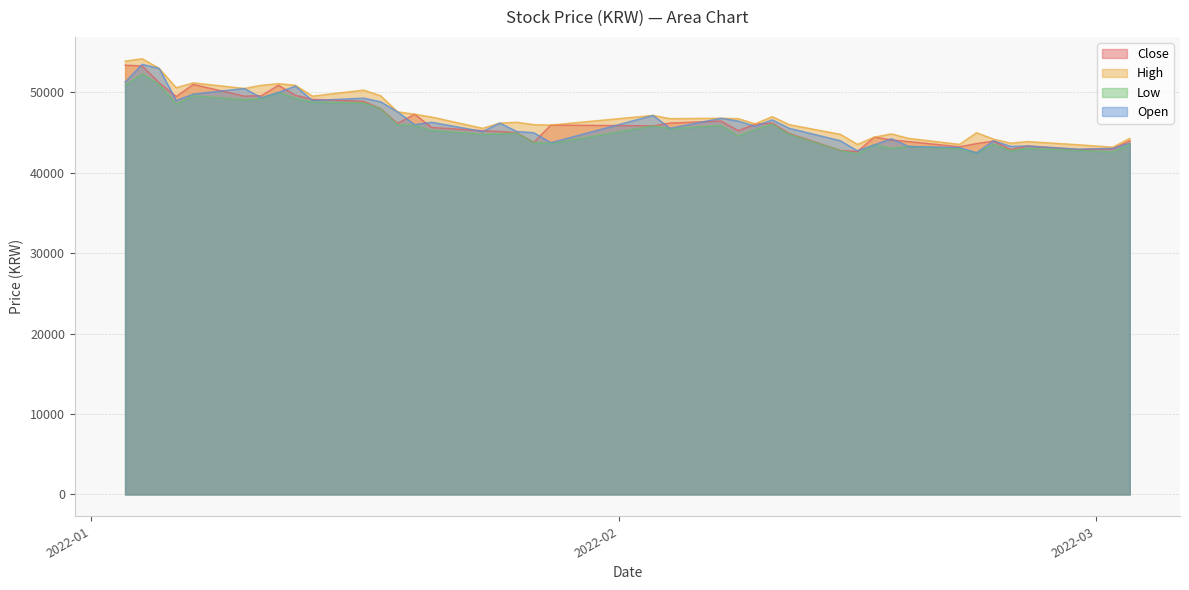

Reading left to right, what are all the values shown in this chart?

Close: 2022-01-03=53400	2022-01-04=53300	2022-01-05=51200	2022-01-06=49500	2022-01-07=51000	2022-01-10=49550	2022-01-11=49600	2022-01-12=50900	2022-01-13=49650	2022-01-14=49150	2022-01-17=48900	2022-01-18=48000	2022-01-19=46150	2022-01-20=47300	2022-01-21=45650	2022-01-24=45250	2022-01-25=45150	2022-01-26=45000	2022-01-27=43800	2022-01-28=45950	2022-02-03=45850	2022-02-04=46200	2022-02-07=46450	2022-02-08=45250	2022-02-09=46050	2022-02-10=46200	2022-02-11=44900	2022-02-14=42800	2022-02-15=42650	2022-02-16=44450	2022-02-17=44100	2022-02-18=43900	2022-02-21=43250	2022-02-22=43650	2022-02-23=43950	2022-02-24=42900	2022-02-25=43350	2022-02-28=42900	2022-03-02=43000	2022-03-03=44000
High: 2022-01-03=53900	2022-01-04=54200	2022-01-05=53000	2022-01-06=50600	2022-01-07=51200	2022-01-10=50500	2022-01-11=50900	2022-01-12=51100	2022-01-13=50900	2022-01-14=49550	2022-01-17=50300	2022-01-18=49600	2022-01-19=47600	2022-01-20=47300	2022-01-21=46950	2022-01-24=45550	2022-01-25=46200	2022-01-26=46300	2022-01-27=46000	2022-01-28=45950	2022-02-03=47150	2022-02-04=46750	2022-02-07=46800	2022-02-08=46750	2022-02-09=46100	2022-02-10=47000	2022-02-11=46000	2022-02-14=44800	2022-02-15=43550	2022-02-16=44450	2022-02-17=44850	2022-02-18=44300	2022-02-21=43550	2022-02-22=45000	2022-02-23=44200	2022-02-24=43700	2022-02-25=43900	2022-02-28=43500	2022-03-02=43200	2022-03-03=44300
Low: 2022-01-03=50900	2022-01-04=52300	2022-01-05=51000	2022-01-06=48550	2022-01-07=49600	2022-01-10=49100	2022-01-11=49250	2022-01-12=50000	2022-01-13=49300	2022-01-14=48800	2022-01-17=48700	2022-01-18=48000	2022-01-19=46000	2022-01-20=45900	2022-01-21=45300	2022-01-24=44800	2022-01-25=44850	2022-01-26=44950	2022-01-27=43800	2022-01-28=43650	2022-02-03=45850	2022-02-04=45500	2022-02-07=45900	2022-02-08=44600	2022-02-09=45400	2022-02-10=46050	2022-02-11=44800	2022-02-14=42800	2022-02-15=42350	2022-02-16=43500	2022-02-17=43050	2022-02-18=43300	2022-02-21=43000	2022-02-22=42500	2022-02-23=43550	2022-02-24=42750	2022-02-25=43050	2022-02-28=42800	2022-03-02=42600	2022-03-03=43500
Open: 2022-01-03=51300	2022-01-04=53500	2022-01-05=53000	2022-01-06=49000	2022-01-07=49800	2022-01-10=50500	2022-01-11=49350	2022-01-12=50000	2022-01-13=50800	2022-01-14=49000	2022-01-17=49300	2022-01-18=48850	2022-01-19=47600	2022-01-20=46000	2022-01-21=46300	2022-01-24=45150	2022-01-25=46200	2022-01-26=45150	2022-01-27=45000	2022-01-28=43750	2022-02-03=47150	2022-02-04=45550	2022-02-07=46800	2022-02-08=46450	2022-02-09=45800	2022-02-10=46600	2022-02-11=45550	2022-02-14=44000	2022-02-15=42750	2022-02-16=43500	2022-02-17=44250	2022-02-18=43300	2022-02-21=43150	2022-02-22=42500	2022-02-23=44000	2022-02-24=43300	2022-02-25=43350	2022-02-28=42950	2022-03-02=43050	2022-03-03=43700